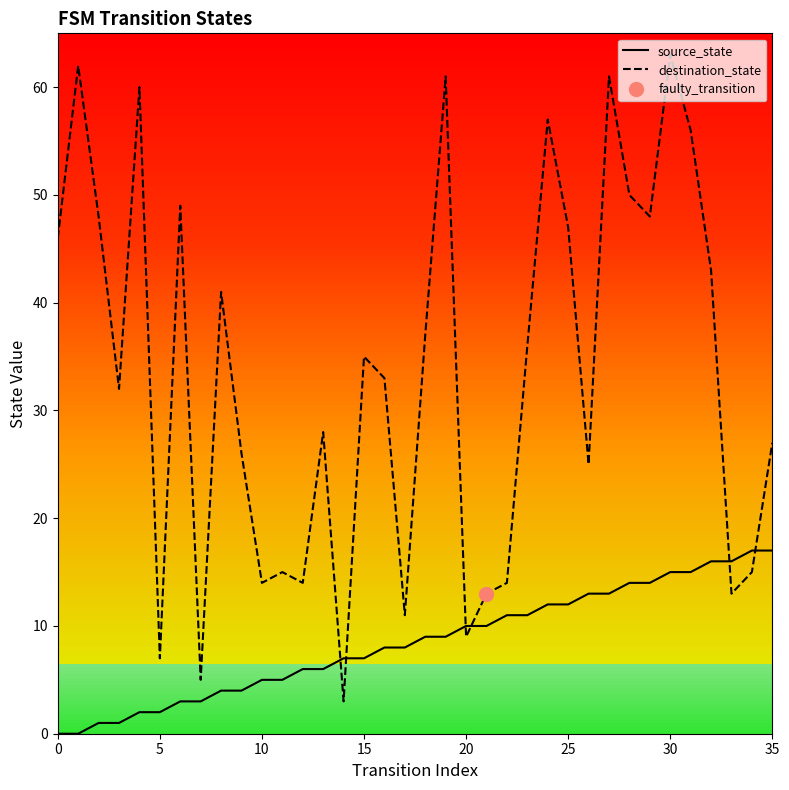

Between 32 and 0, which is larger?

32